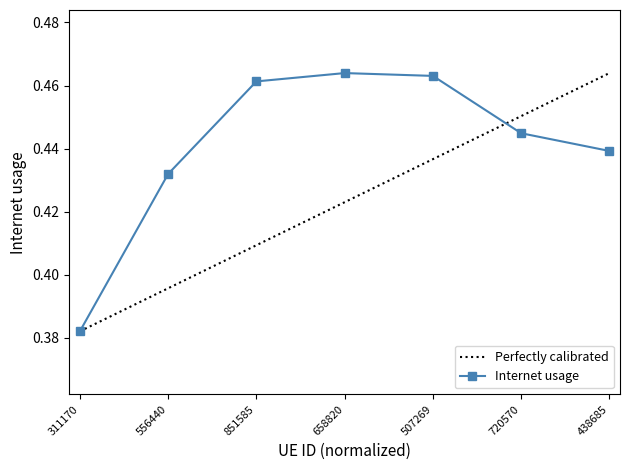

Rank the categories by value from lowest to highest.

311170, 556440, 438685, 720570, 851585, 507269, 658820